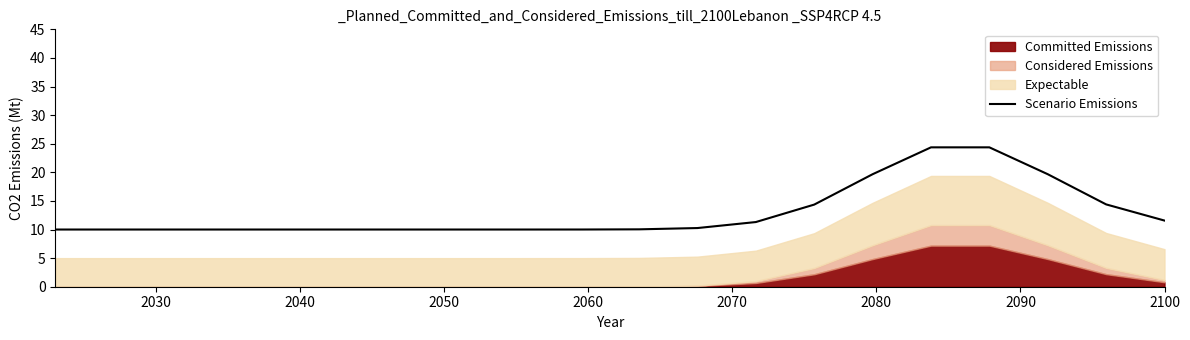

True or false: there are more than 2 points higher than both neighbors.

False